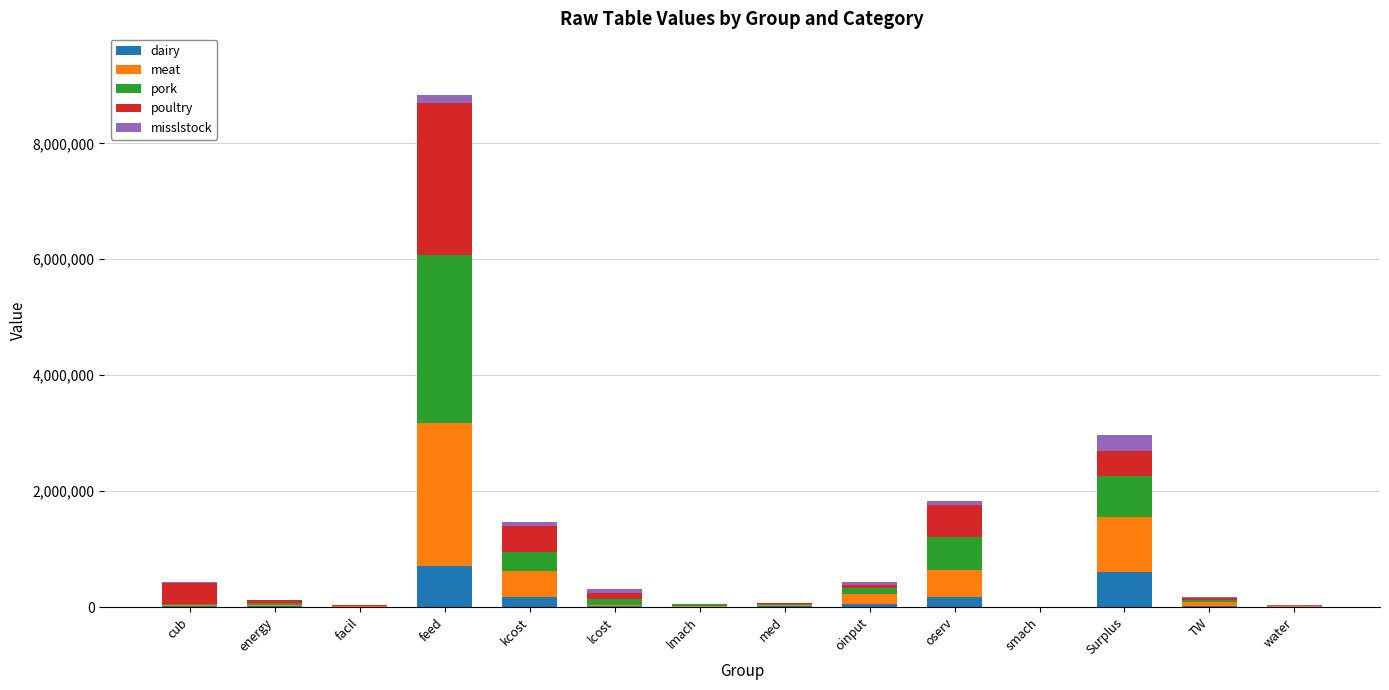

At which category is the sum across all series the highest?

feed